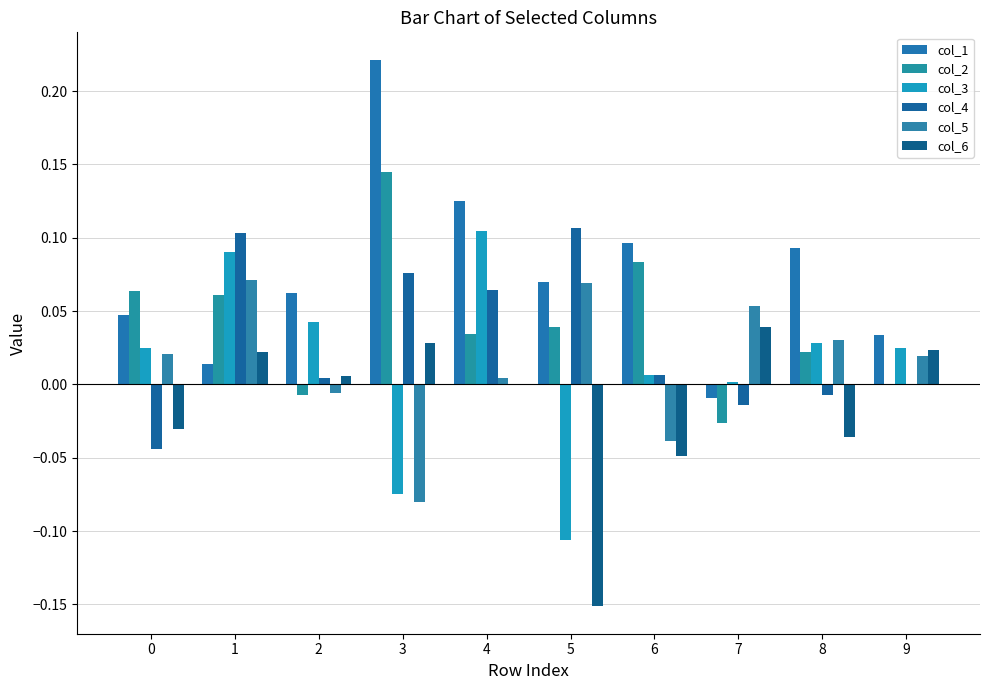

At which label is col_6 closest to 0?

4